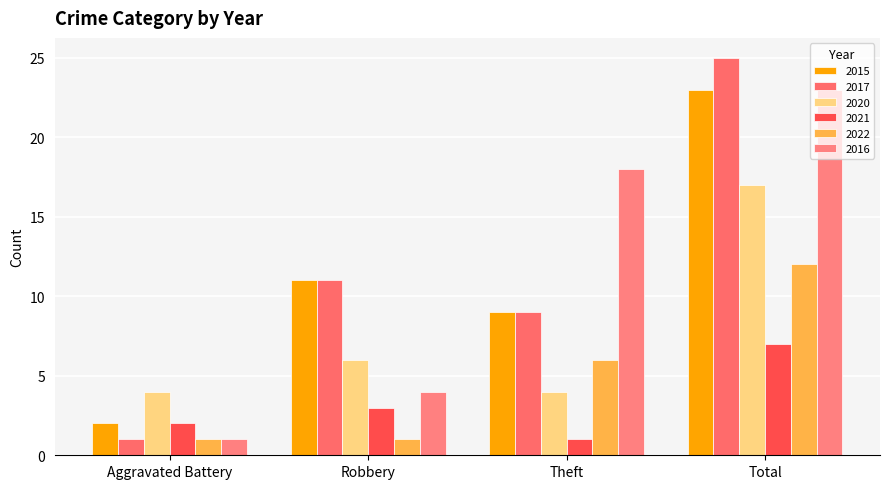

What is the difference between the maximum and minimum values in the 2015 series?

21